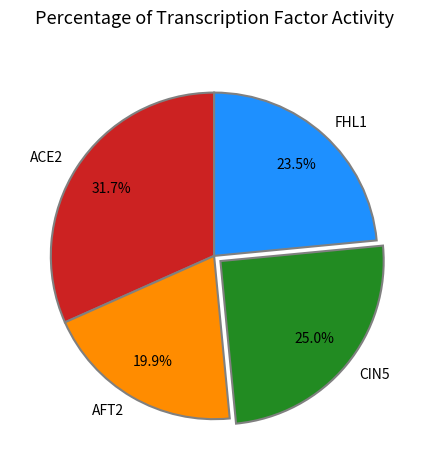

True or false: CIN5 accounts for 30% of the total.

False